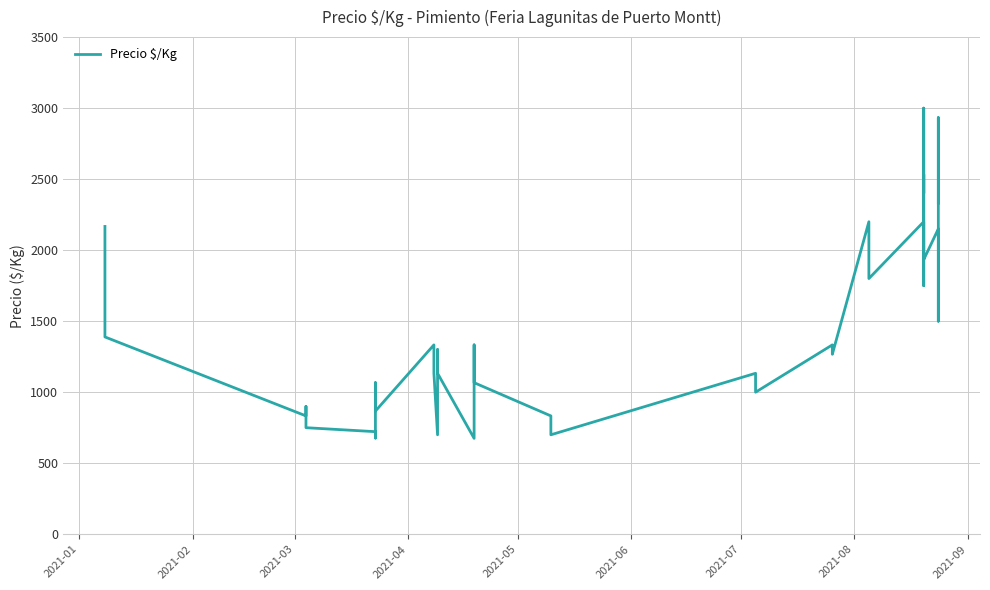

What is the greatest value displayed?

3000